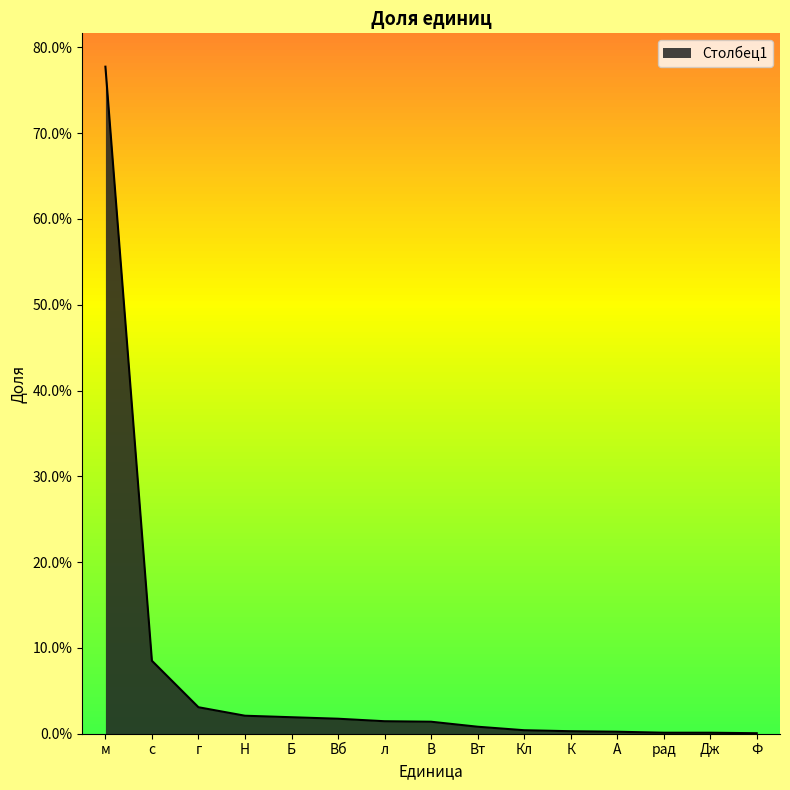

Does the chart display data point markers on the line(s)?

No